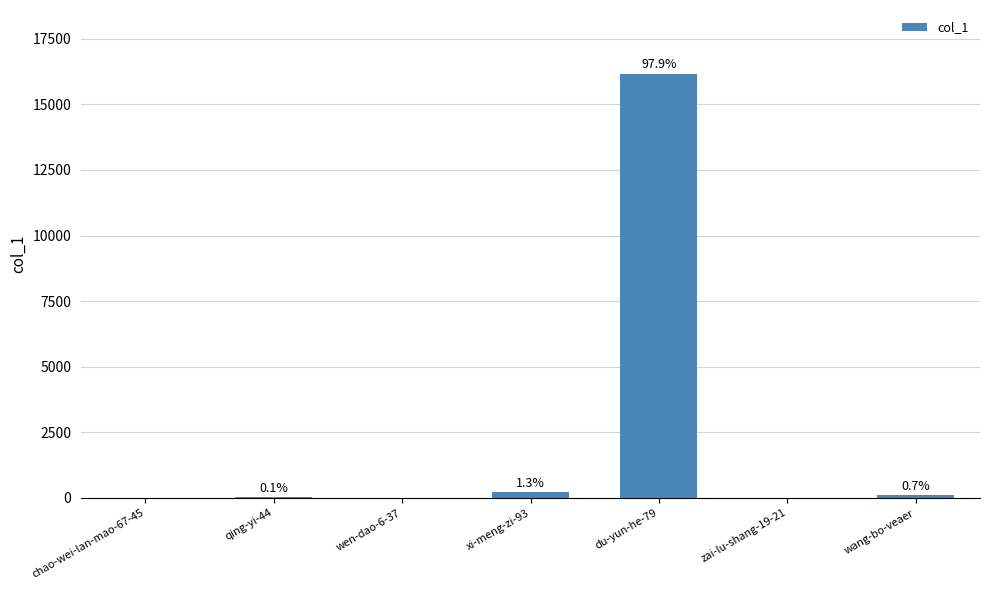

What is the change in value from wen-dao-6-37 to xi-meng-zi-93?

+218